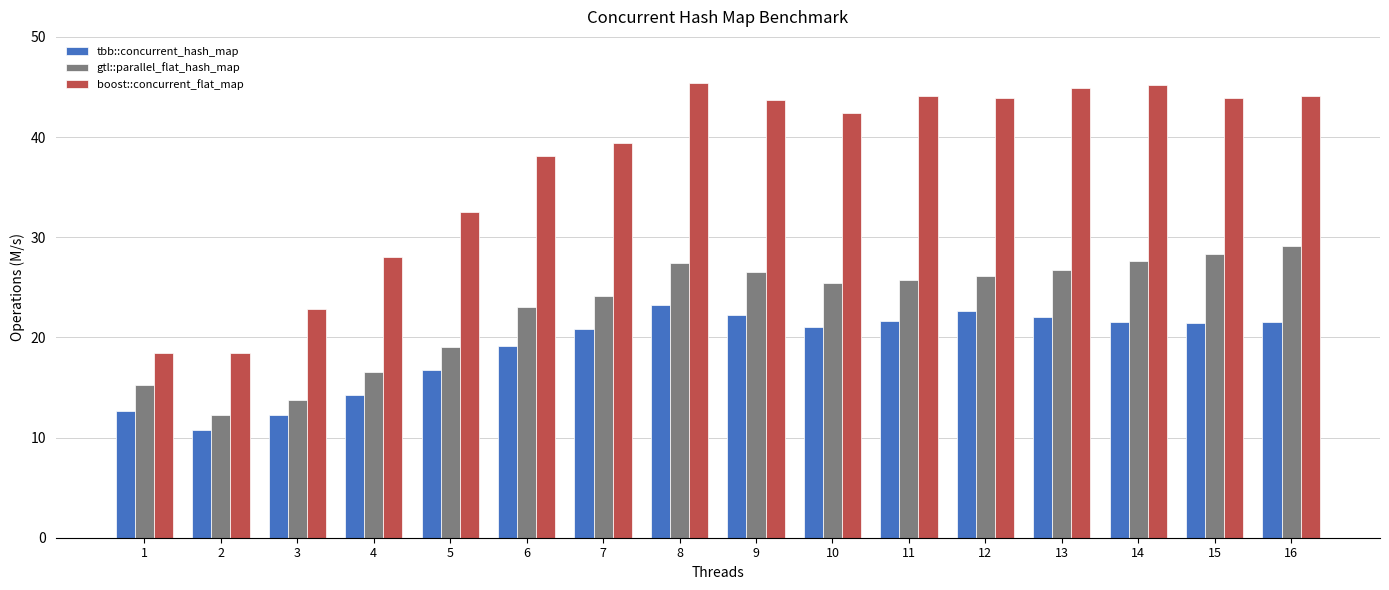

Where is gtl::parallel_flat_hash_map nearest to the value 20?

5